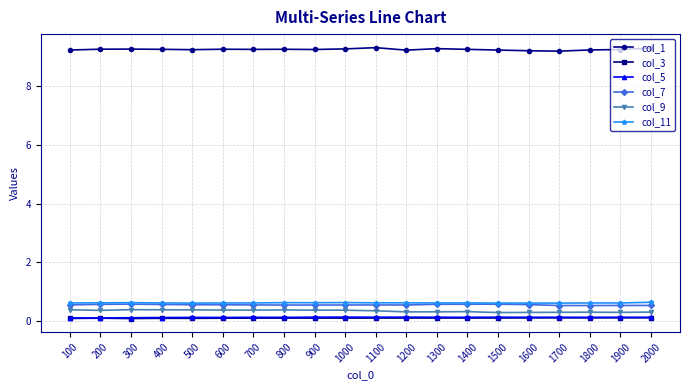

How many col_5 values are between 0 and 1?

20